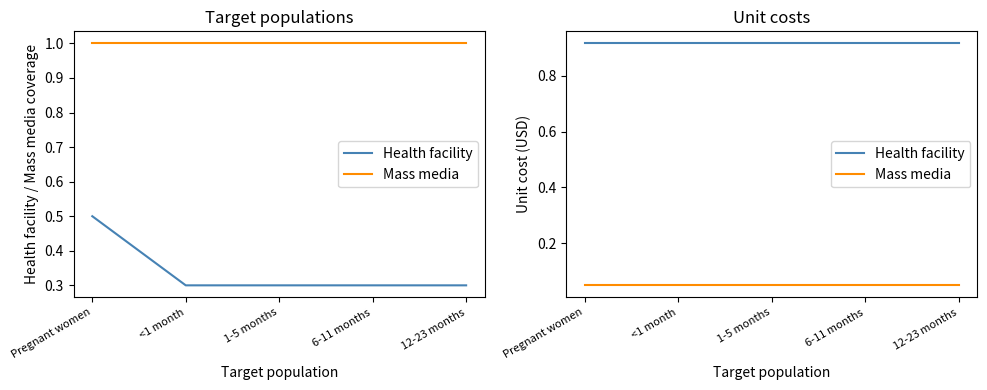

True or false: Health facility and Mass media intersect in this chart.

False